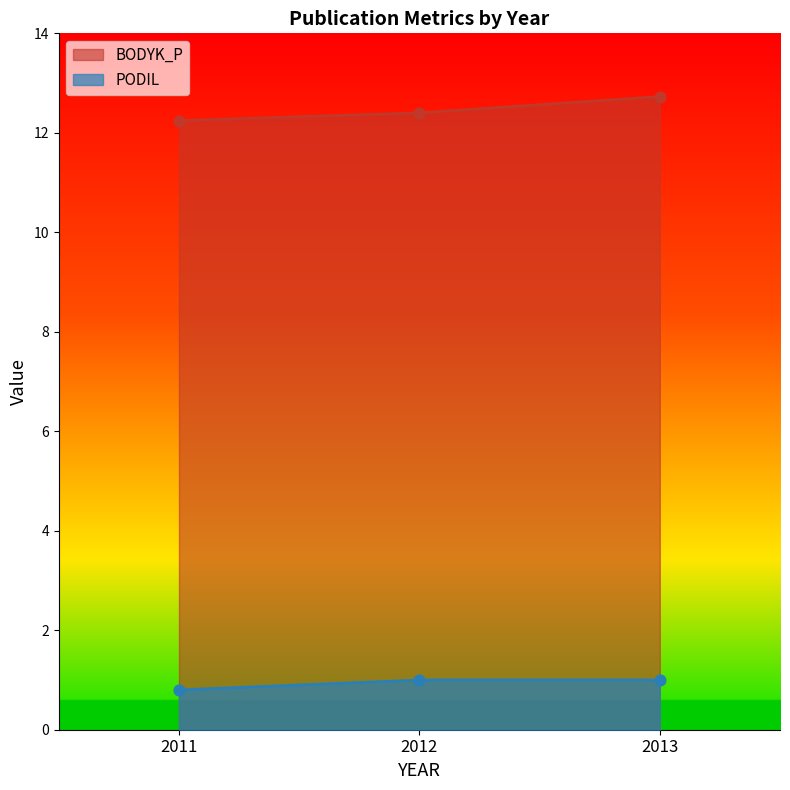

What are all the series names shown in the legend?

BODYK_P, PODIL